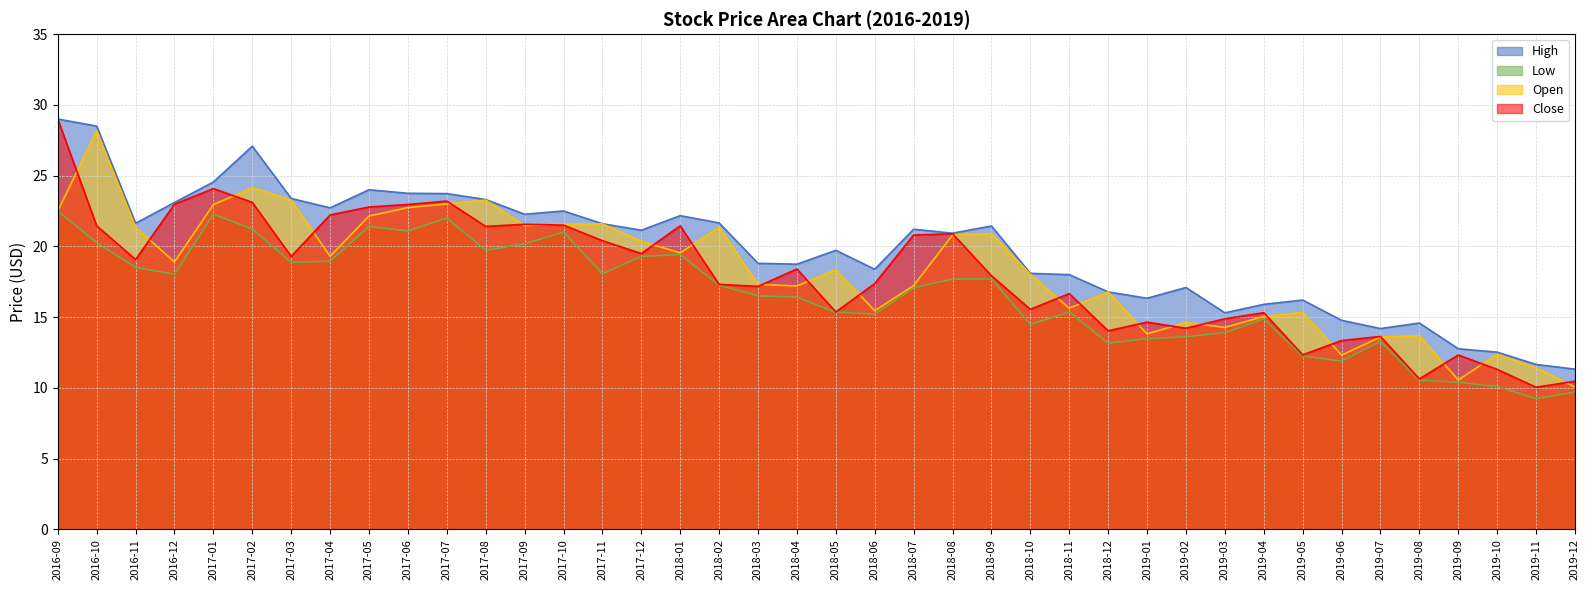

Reading right to left, what are all the values shown in this chart?

High: 2019-12=11.3	2019-11=11.7	2019-10=12.5	2019-09=12.8	2019-08=14.6	2019-07=14.2	2019-06=14.8	2019-05=16.2	2019-04=15.9	2019-03=15.3	2019-02=17.1	2019-01=16.3	2018-12=16.8	2018-11=18.0	2018-10=18.1	2018-09=21.4	2018-08=20.9	2018-07=21.2	2018-06=18.4	2018-05=19.7	2018-04=18.7	2018-03=18.8	2018-02=21.7	2018-01=22.2	2017-12=21.1	2017-11=21.6	2017-10=22.5	2017-09=22.3	2017-08=23.3	2017-07=23.7	2017-06=23.8	2017-05=24.0	2017-04=22.7	2017-03=23.4	2017-02=27.1	2017-01=24.5	2016-12=23.1	2016-11=21.6	2016-10=28.5	2016-09=29.0
Low: 2019-12=9.7	2019-11=9.2	2019-10=10.1	2019-09=10.4	2019-08=10.5	2019-07=13.3	2019-06=11.9	2019-05=12.2	2019-04=14.9	2019-03=13.9	2019-02=13.6	2019-01=13.5	2018-12=13.2	2018-11=15.4	2018-10=14.5	2018-09=17.7	2018-08=17.7	2018-07=17.1	2018-06=15.2	2018-05=15.3	2018-04=16.4	2018-03=16.5	2018-02=17.2	2018-01=19.4	2017-12=19.3	2017-11=18.1	2017-10=21.0	2017-09=20.2	2017-08=19.7	2017-07=22.0	2017-06=21.1	2017-05=21.4	2017-04=19.0	2017-03=18.9	2017-02=21.2	2017-01=22.3	2016-12=18.0	2016-11=18.5	2016-10=20.3	2016-09=22.5
Open: 2019-12=10.1	2019-11=11.4	2019-10=12.4	2019-09=10.6	2019-08=13.7	2019-07=13.6	2019-06=12.3	2019-05=15.3	2019-04=15.0	2019-03=14.3	2019-02=14.6	2019-01=13.8	2018-12=16.8	2018-11=15.6	2018-10=18.0	2018-09=20.9	2018-08=20.8	2018-07=17.2	2018-06=15.4	2018-05=18.4	2018-04=17.2	2018-03=17.3	2018-02=21.4	2018-01=19.5	2017-12=20.4	2017-11=21.6	2017-10=21.6	2017-09=21.5	2017-08=23.3	2017-07=23.0	2017-06=22.7	2017-05=22.1	2017-04=19.3	2017-03=23.3	2017-02=24.1	2017-01=23.0	2016-12=18.9	2016-11=21.3	2016-10=28.2	2016-09=22.5
Close: 2019-12=10.5	2019-11=10.0	2019-10=11.3	2019-09=12.3	2019-08=10.6	2019-07=13.6	2019-06=13.3	2019-05=12.3	2019-04=15.3	2019-03=14.9	2019-02=14.2	2019-01=14.6	2018-12=14.0	2018-11=16.7	2018-10=15.6	2018-09=17.9	2018-08=20.9	2018-07=20.8	2018-06=17.4	2018-05=15.4	2018-04=18.4	2018-03=17.2	2018-02=17.3	2018-01=21.5	2017-12=19.5	2017-11=20.4	2017-10=21.5	2017-09=21.6	2017-08=21.4	2017-07=23.2	2017-06=23.0	2017-05=22.8	2017-04=22.2	2017-03=19.3	2017-02=23.1	2017-01=24.1	2016-12=23.0	2016-11=19.1	2016-10=21.5	2016-09=29.0